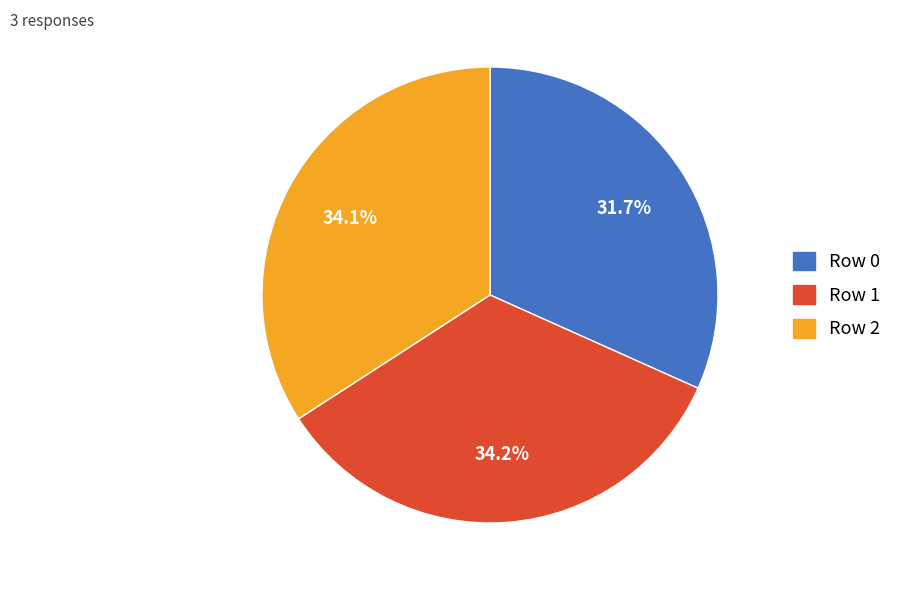

To the nearest percent, what percentage of the pie is Row 0?

32%